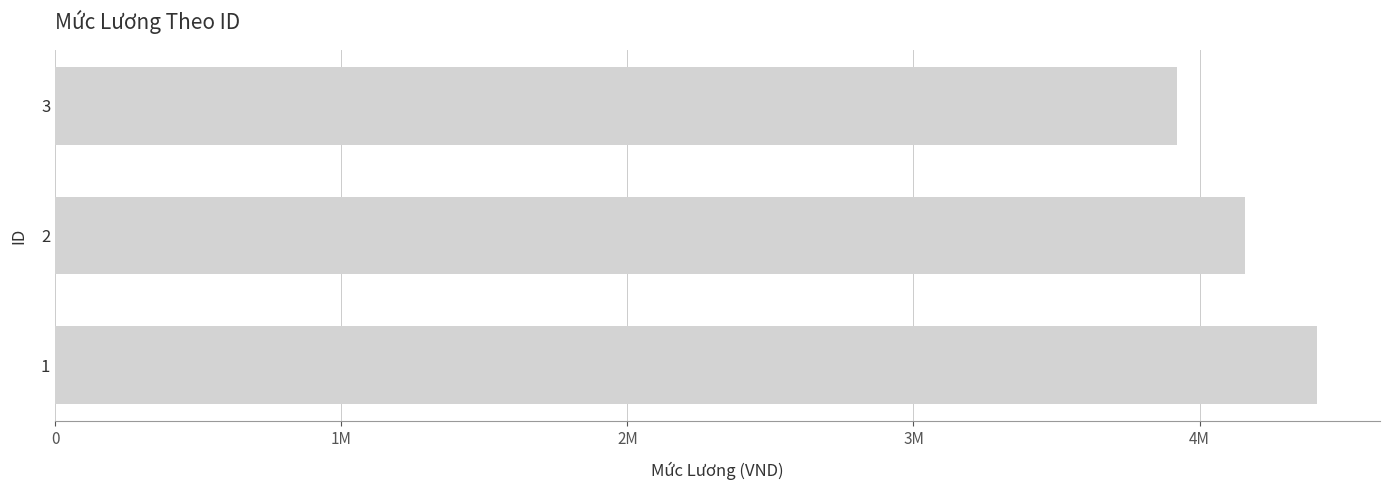

Does the chart contain any negative values?

No